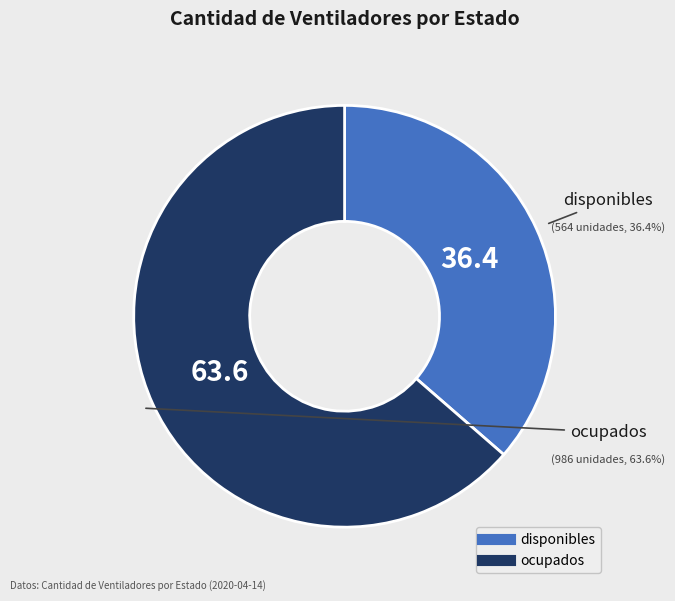

Rank the categories by value from highest to lowest.

ocupados, disponibles